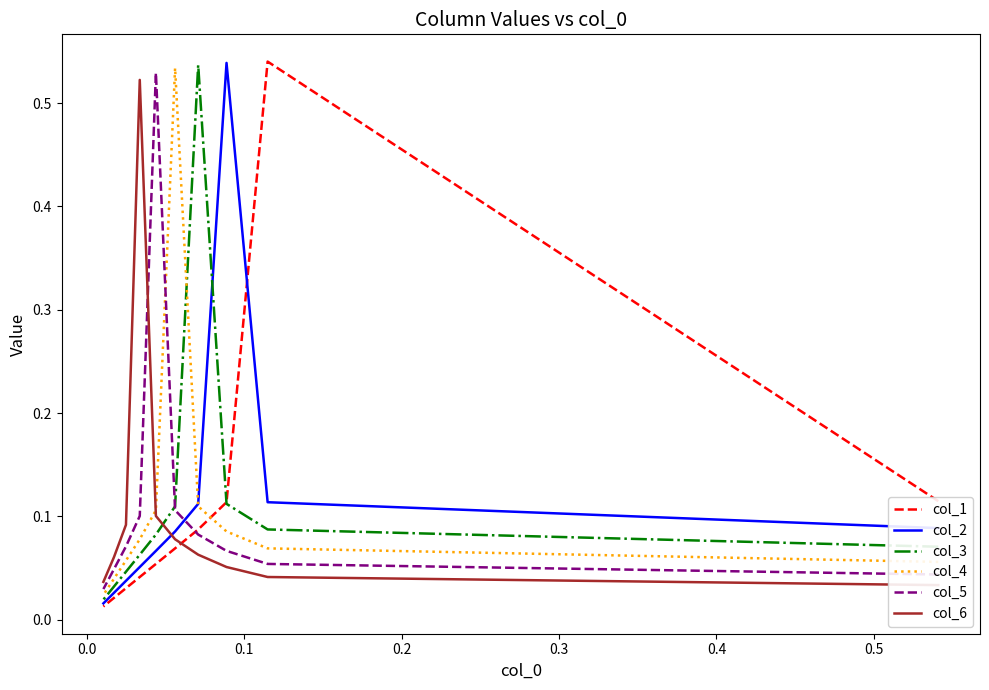

The value of col_5 at 0.1 is 0.1. True or false?

False